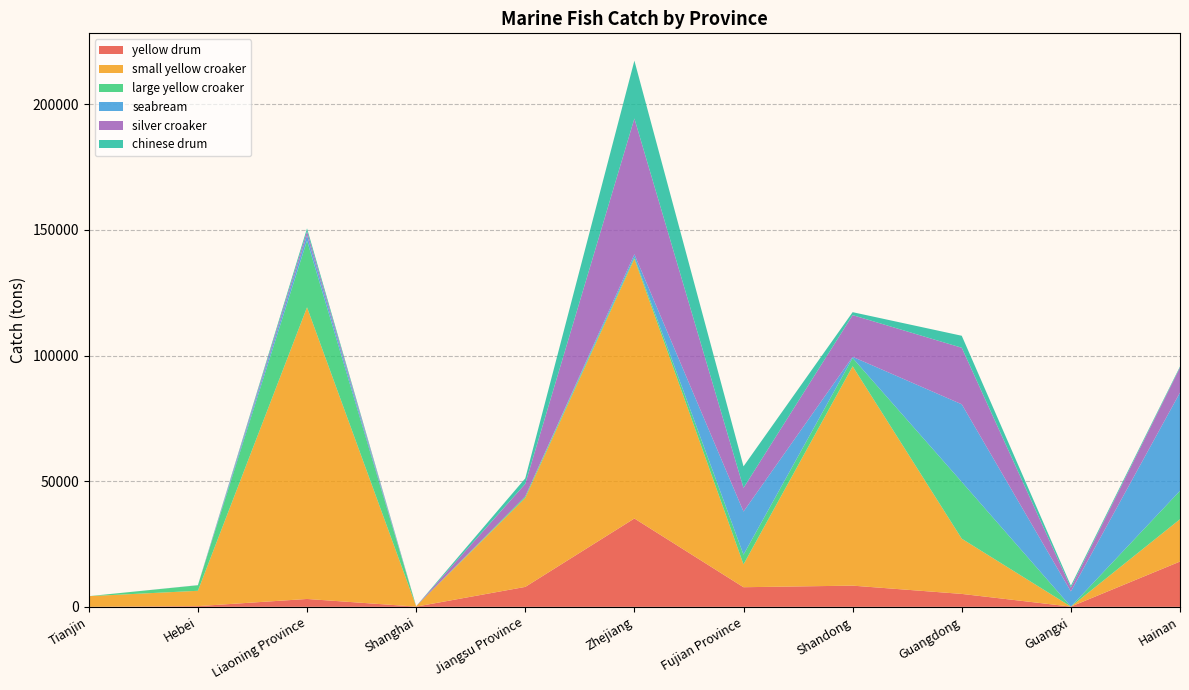

Reading left to right, list all the values displayed in this chart.

yellow drum: Tianjin=0	Hebei=280	Liaoning Province=3133	Shanghai=86	Jiangsu Province=7932	Zhejiang=35166	Fujian Province=7805	Shandong=8436	Guangdong=5144	Guangxi=87	Hainan=18023
small yellow croaker: Tianjin=4243	Hebei=6107	Liaoning Province=116091	Shanghai=155	Jiangsu Province=35413	Zhejiang=103370	Fujian Province=9104	Shandong=87306	Guangdong=21976	Guangxi=0	Hainan=16850
large yellow croaker: Tianjin=0	Hebei=2197	Liaoning Province=26565	Shanghai=10	Jiangsu Province=620	Zhejiang=615	Fujian Province=3857	Shandong=3303	Guangdong=22606	Guangxi=0	Hainan=11302
seabream: Tianjin=0	Hebei=50	Liaoning Province=2151	Shanghai=0	Jiangsu Province=0	Zhejiang=1193	Fujian Province=17165	Shandong=473	Guangdong=30896	Guangxi=6037	Hainan=39109
silver croaker: Tianjin=0	Hebei=0	Liaoning Province=1548	Shanghai=0	Jiangsu Province=4980	Zhejiang=54033	Fujian Province=9407	Shandong=16585	Guangdong=22500	Guangxi=1498	Hainan=9951
chinese drum: Tianjin=0	Hebei=0	Liaoning Province=1158	Shanghai=0	Jiangsu Province=2198	Zhejiang=23024	Fujian Province=8578	Shandong=1184	Guangdong=4774	Guangxi=815	Hainan=426